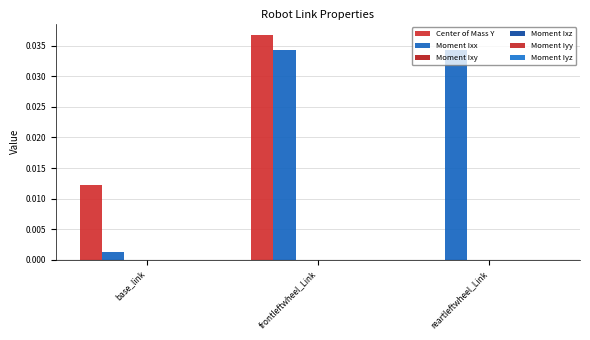

The value of Moment Ixy at frontleftwheel_Link is 0.0. True or false?

True